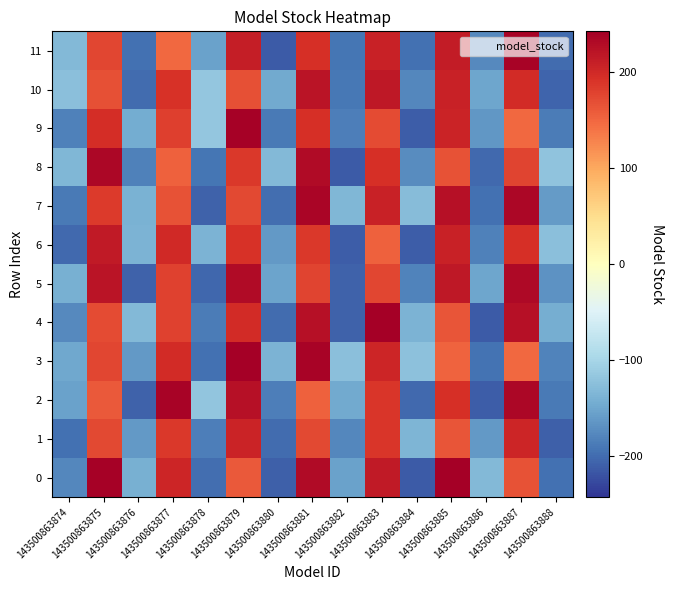

Rank the series at 143500863882 from lowest to highest value.

8, 6, 5, 4, 11, 10, 9, 1, 0, 2, 7, 3